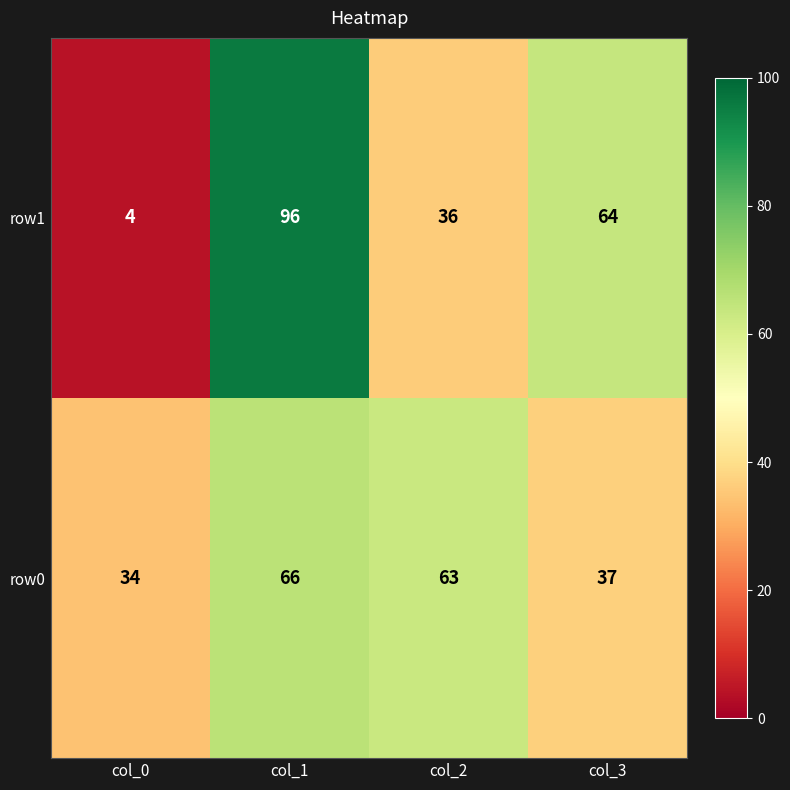

What is the difference between the row1 values at col_0 and col_3?

60